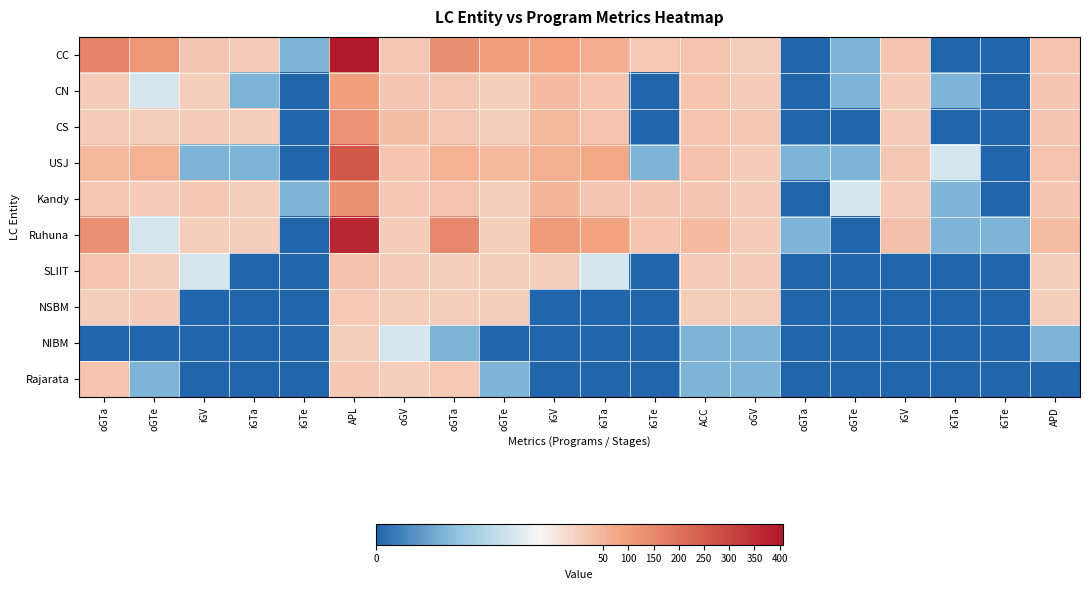

Which series has the widest spread of values?

CC